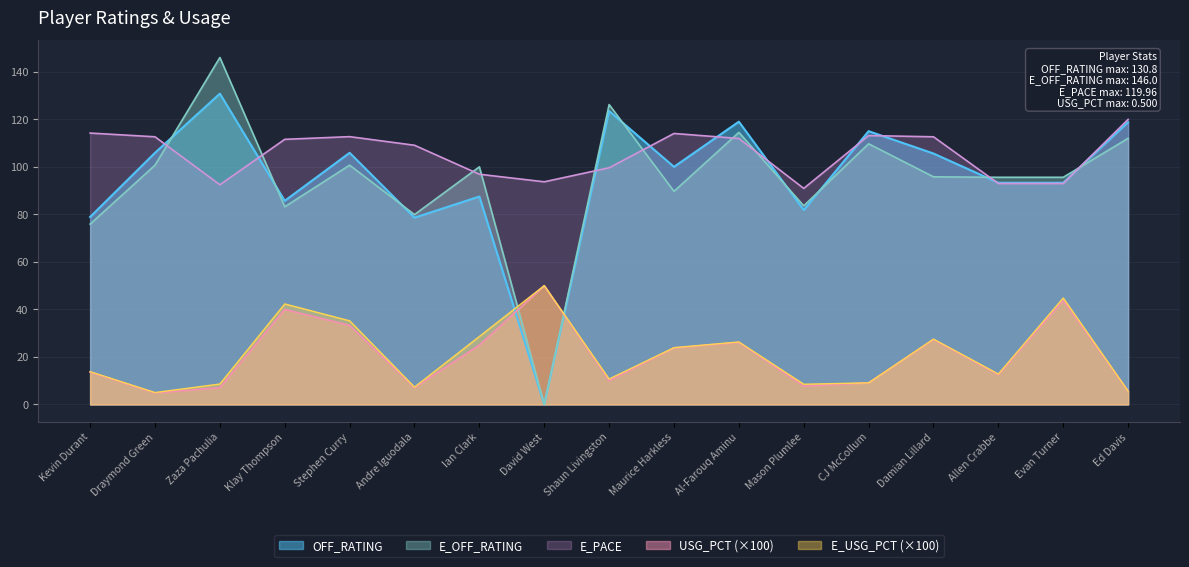

True or false: E_PACE and USG_PCT intersect in this chart.

False